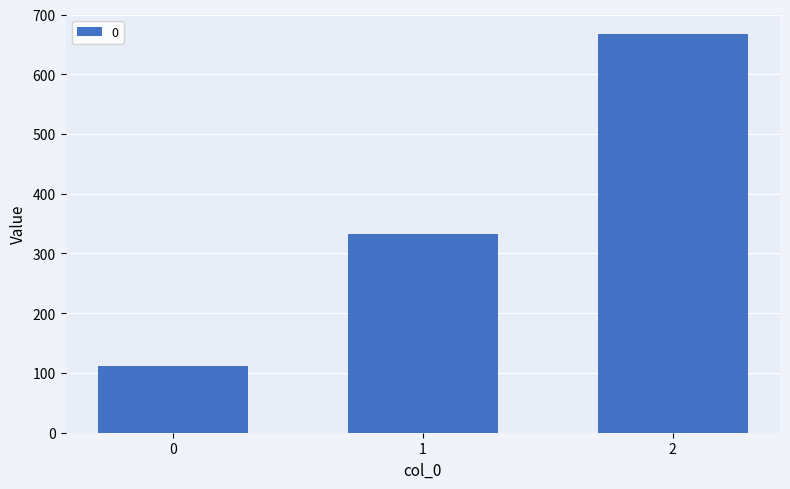

What is the difference between the maximum and second lowest values?

333.3